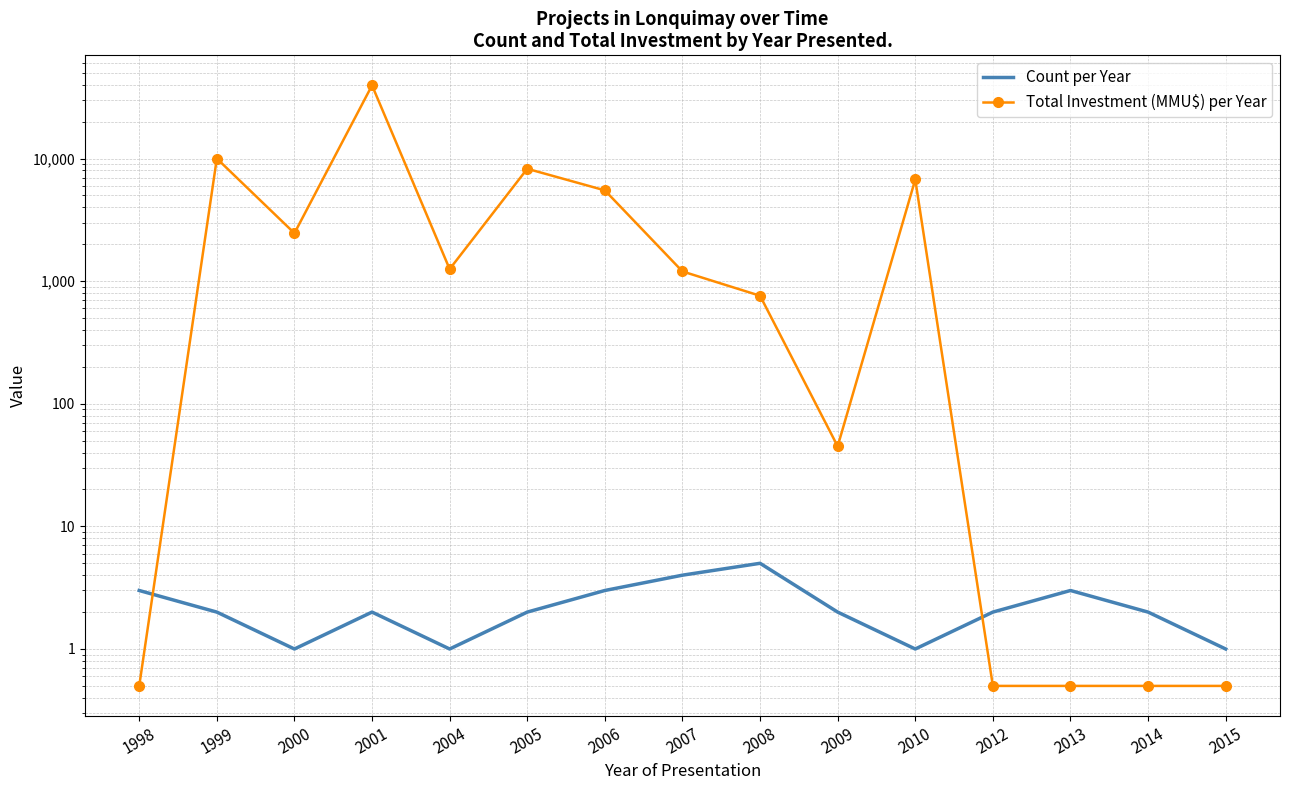

True or false: Count per Year has a value of 3.0 at 2006.

True